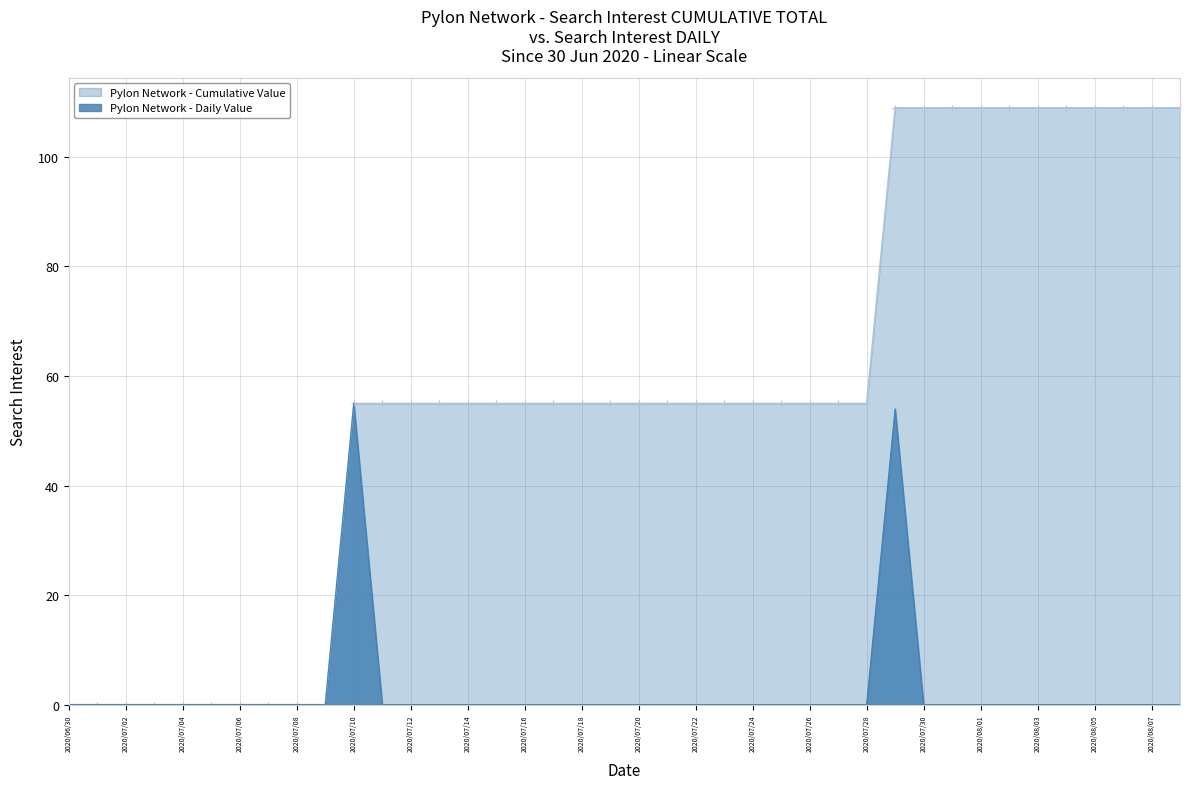

How many categories are shown in the chart?

40